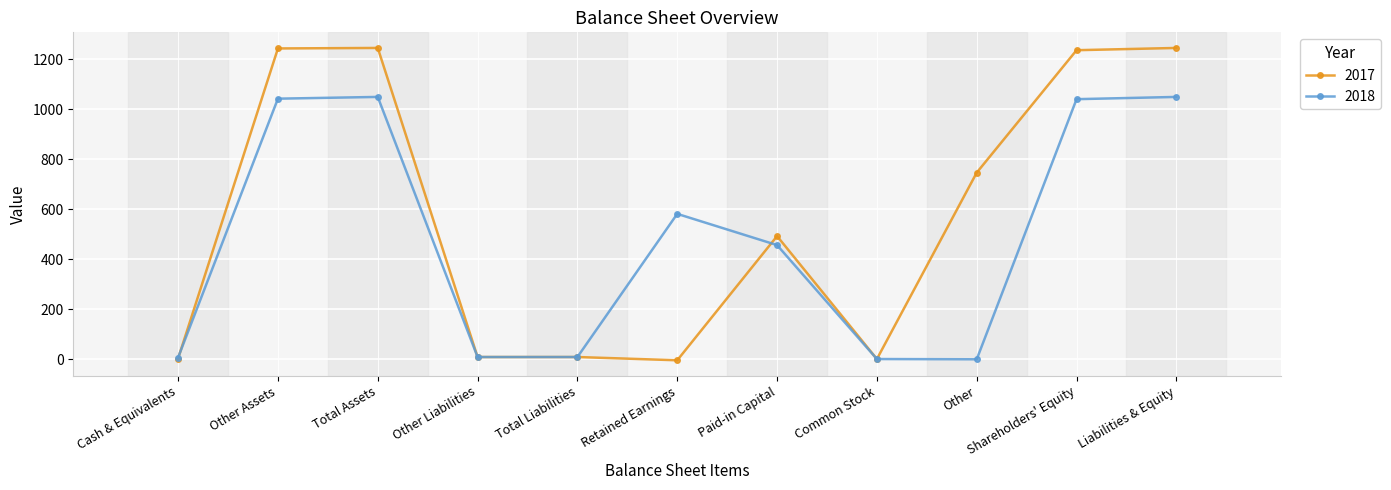

Is the value of 2017 at Retained Earnings greater than the value of 2018 at Other Liabilities?

No